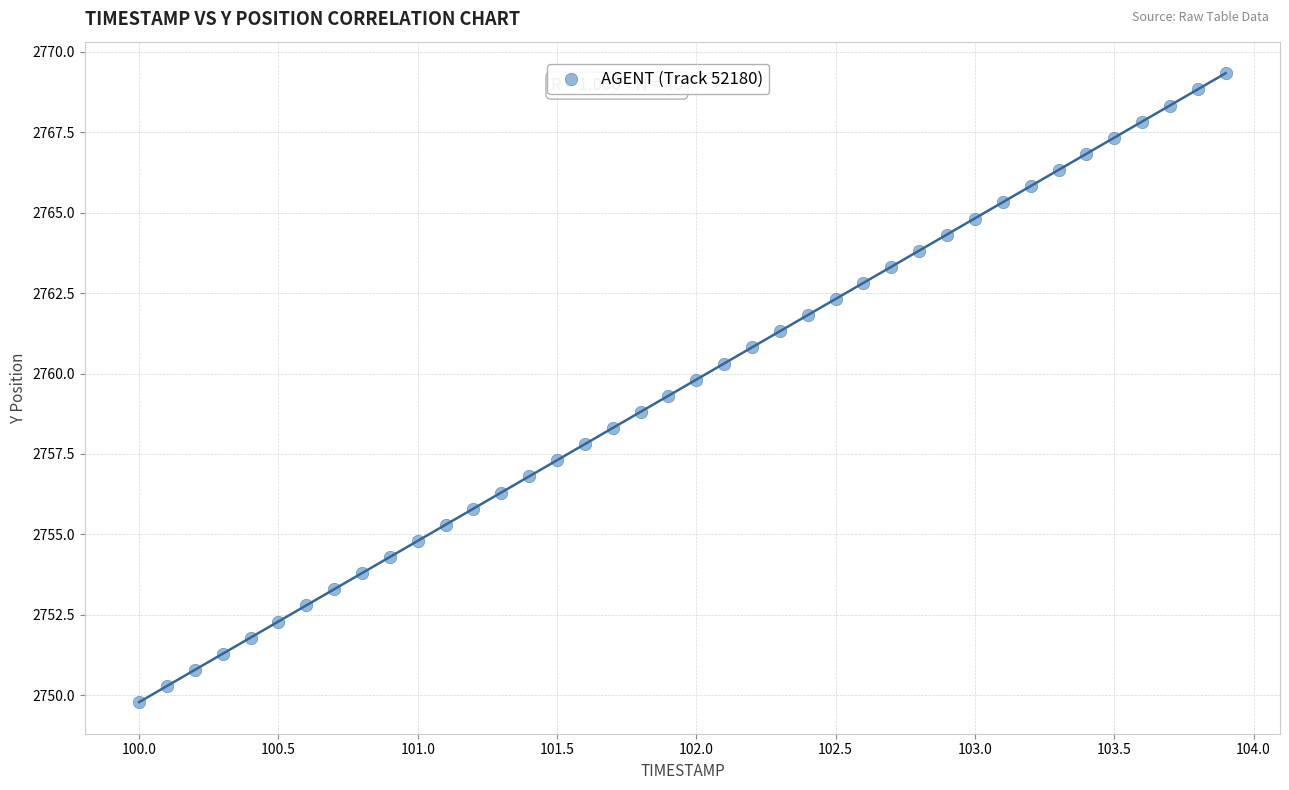

What is the range of X values (max minus min)?

3.9